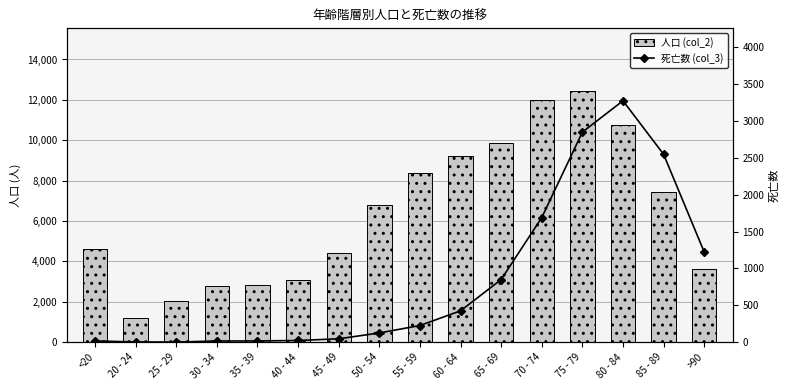

Is it true that 人口 (col_2) equals 1191 at 20 - 24?

True